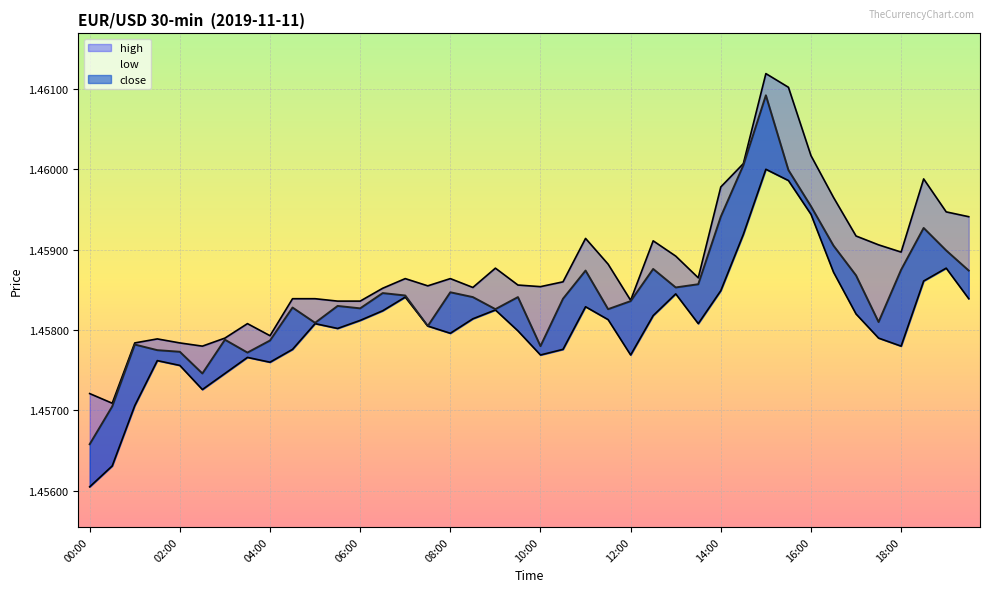

Which has a higher value, 06:30 or 09:00?

09:00